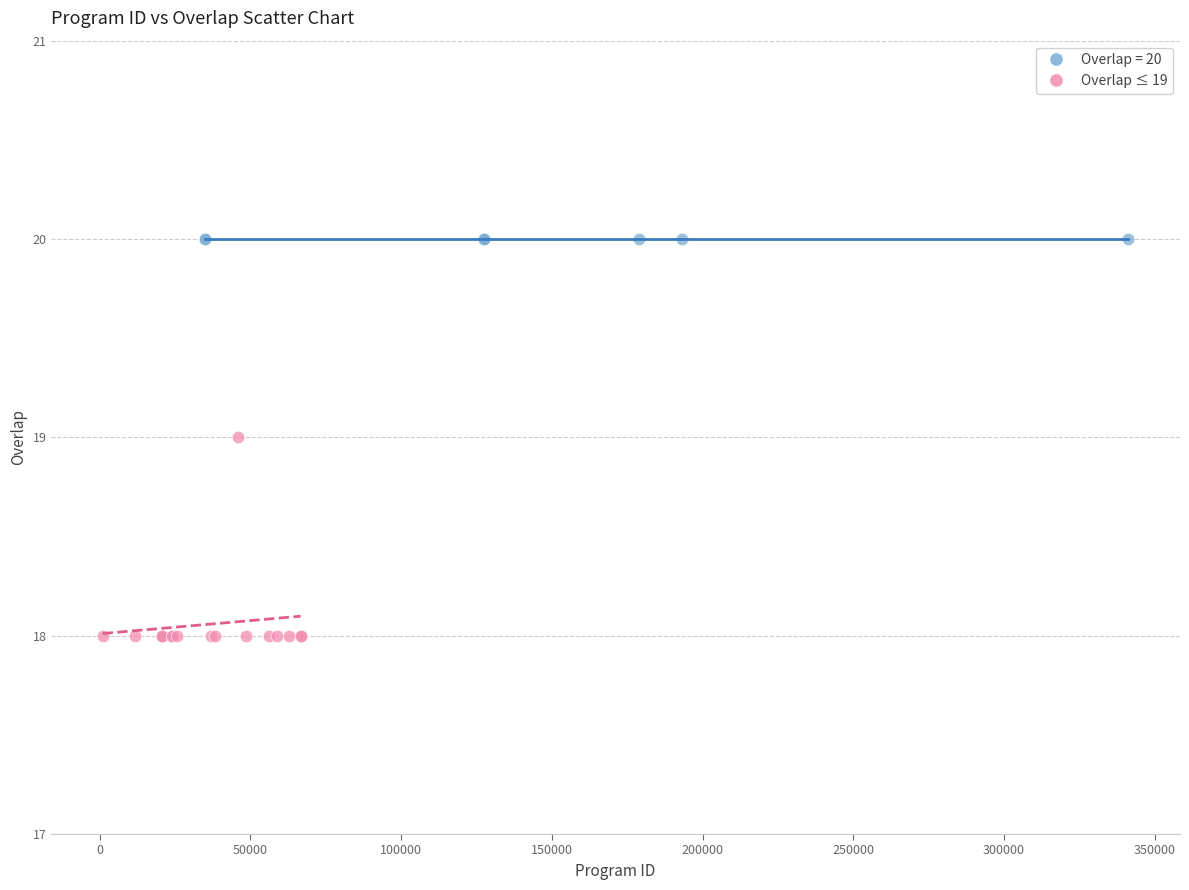

Which series contains the lowest Y value?

Overlap ≤ 19